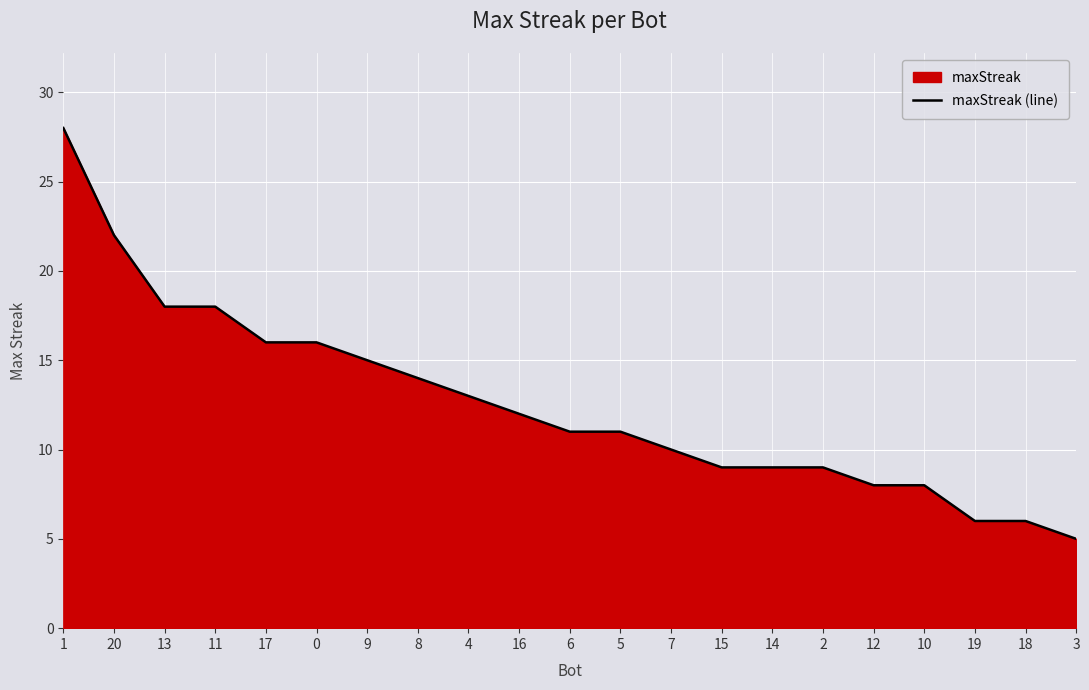

How many lines are shown in the chart?

1